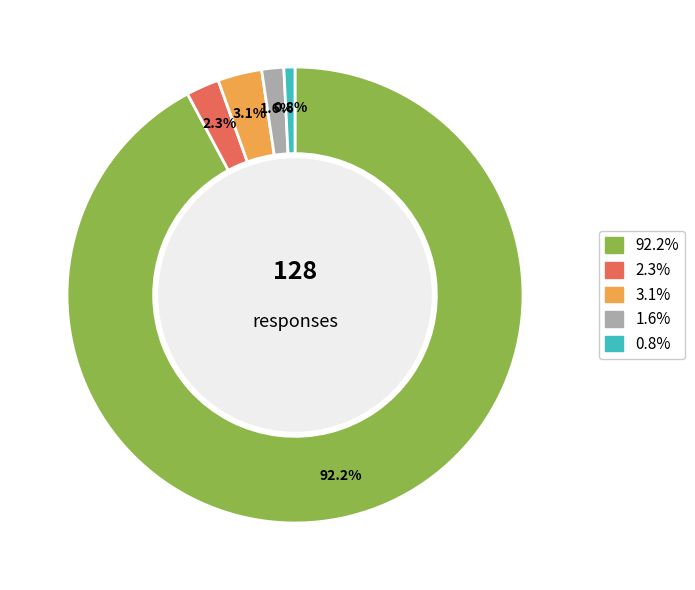

Does any single category account for the majority?

Yes